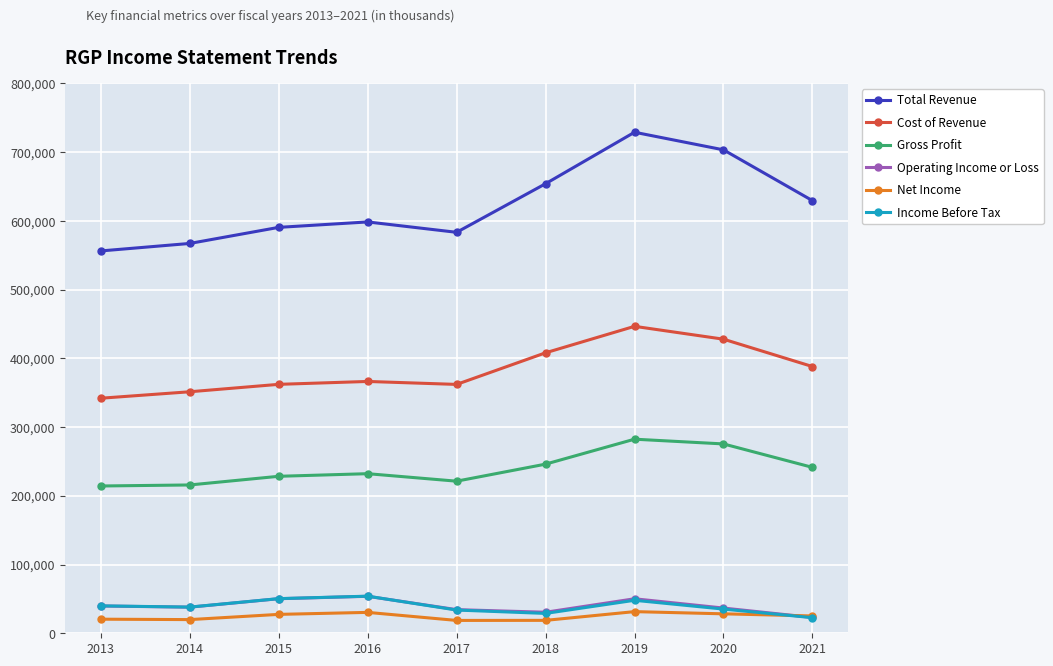

True or false: Income Before Tax has more than 1 points higher than both neighbors.

True